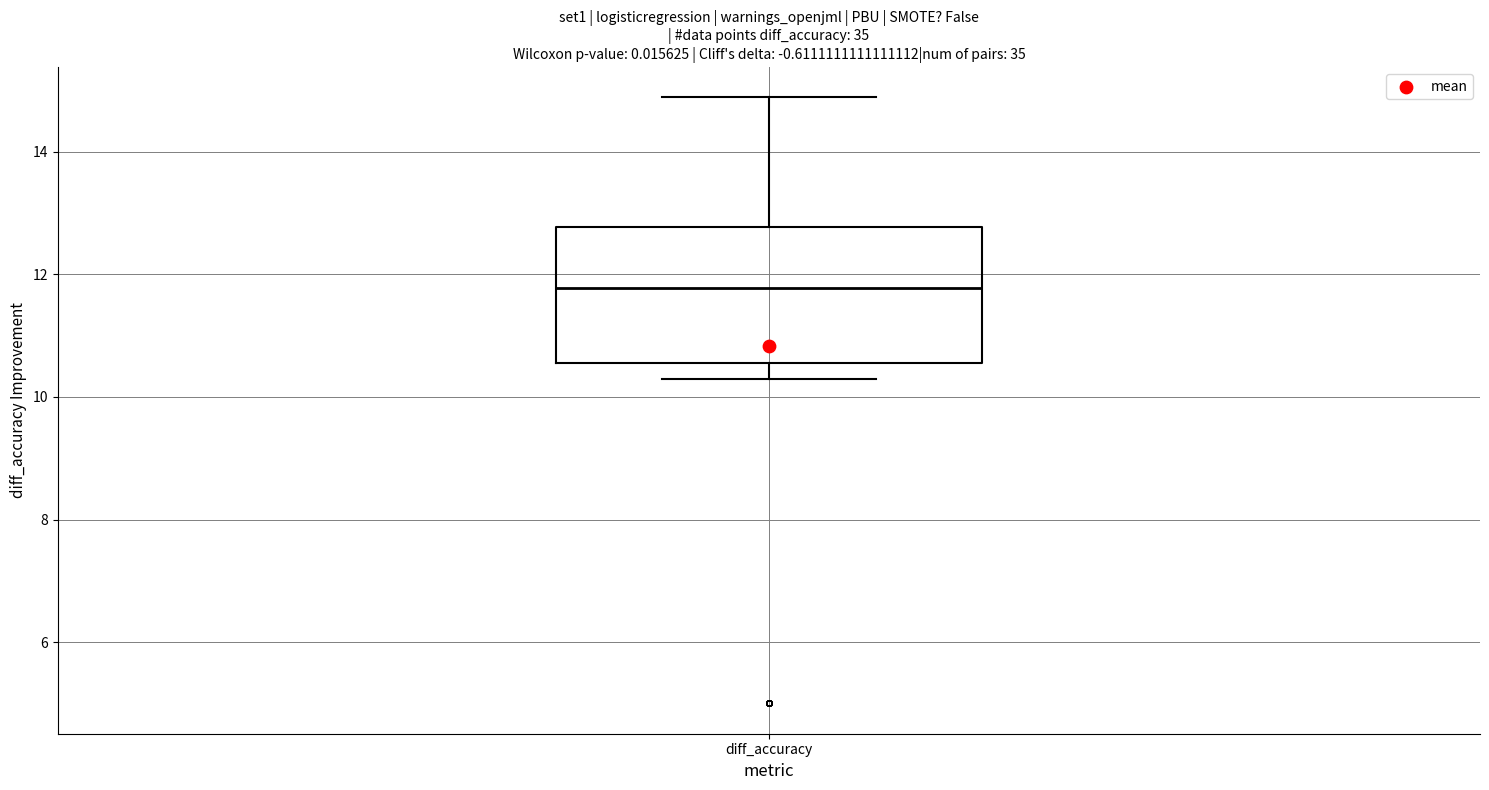

Where does the lower whisker of the box for diff_accuracy end on the y-axis? The values are not printed on the chart, so give them approximately, as read against the axis.

10.2